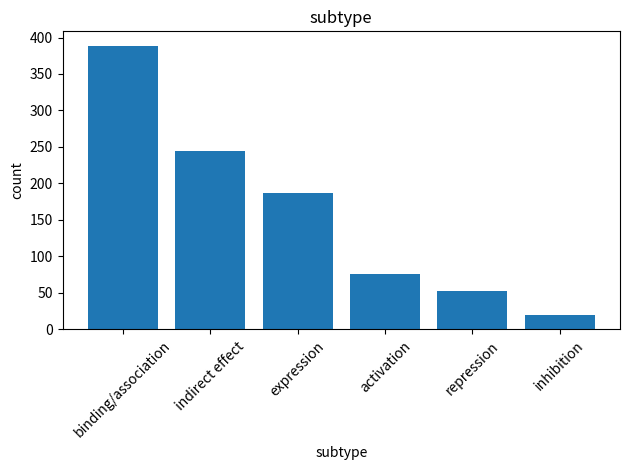

True or false: the data shows 76 at activation.

True